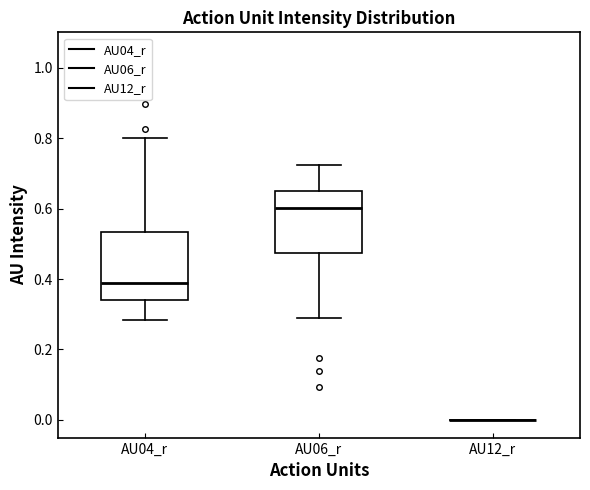

Reading left to right, read every box against the y-axis: the position of its median line, the range the box covers, and the ends of its whiskers. The values are not printed on the chart, so give them approximately, as read against the axis.

AU04_r: median 0.38, box 0.34 to 0.54, whiskers 0.28 to 0.80
AU06_r: median 0.60, box 0.48 to 0.66, whiskers 0.28 to 0.72
AU12_r: box collapsed to a line at 0.00, whiskers 0.00 to 0.00